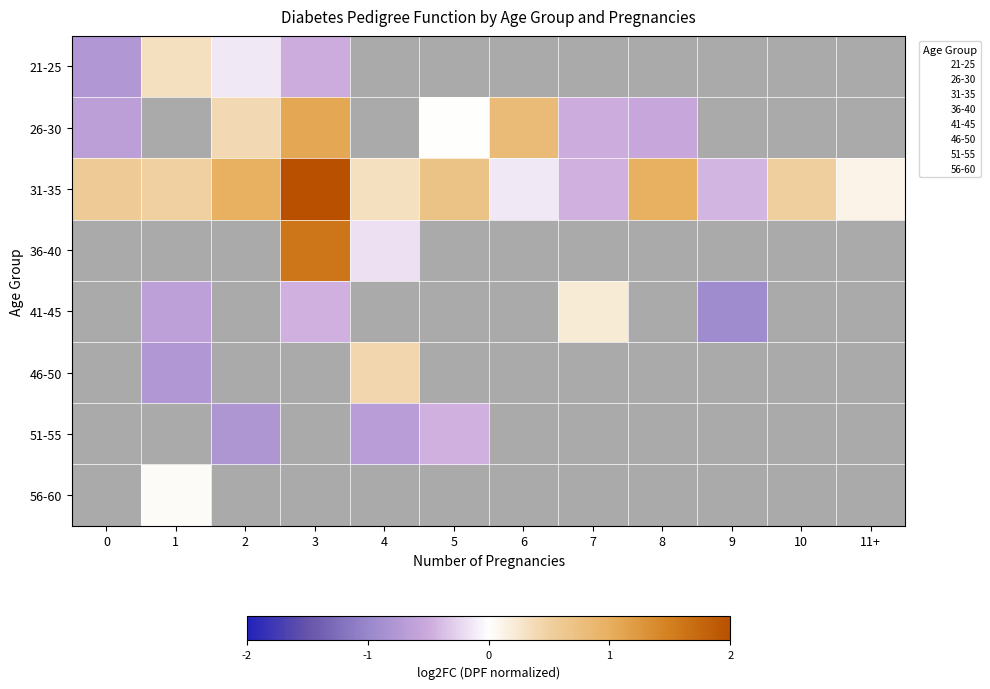

Between 3 and 5, which is larger?

5